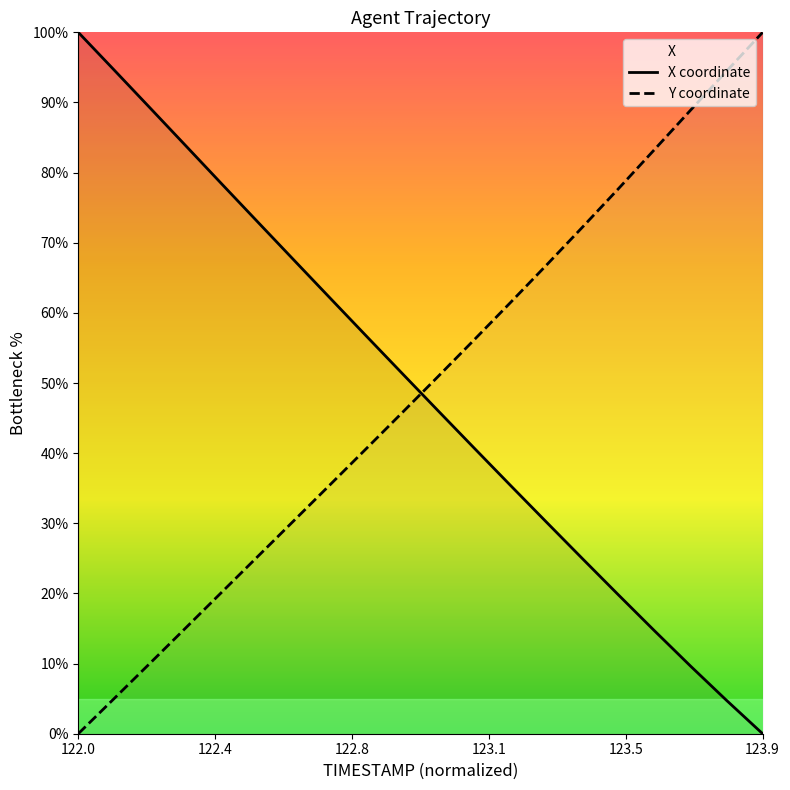

Between which two adjacent categories do Y and X first intersect?

122.9 and 123.0